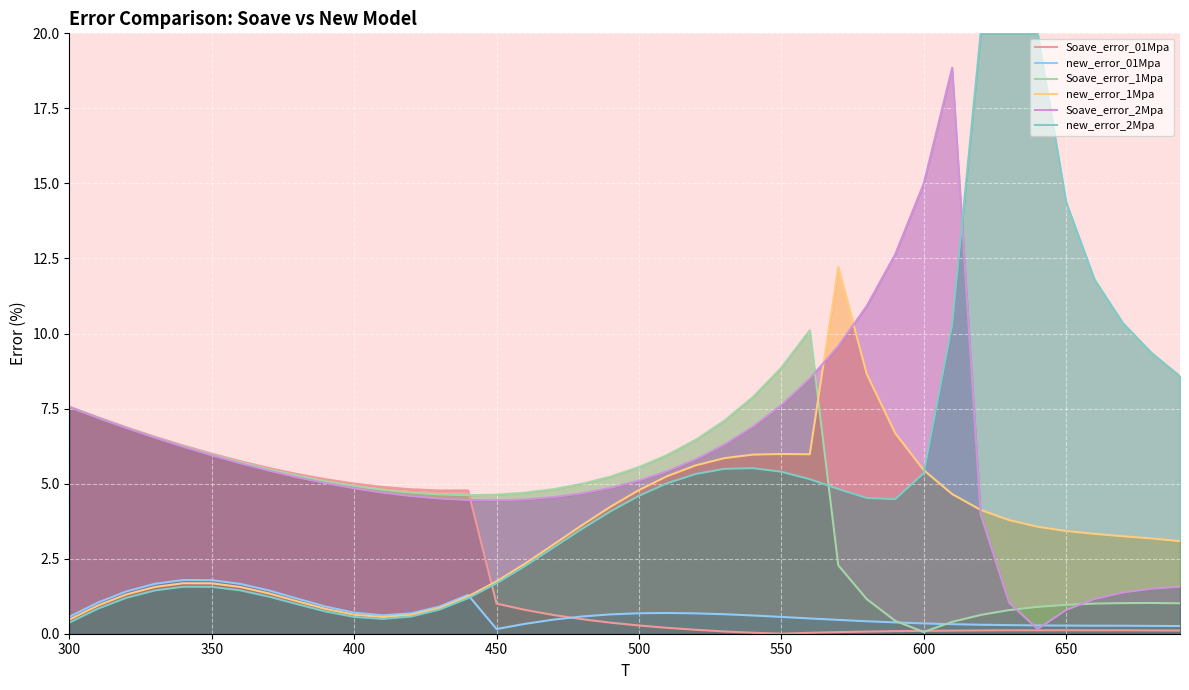

True or false: Soave_error_2Mpa has a value of 1.5 at 350.

False